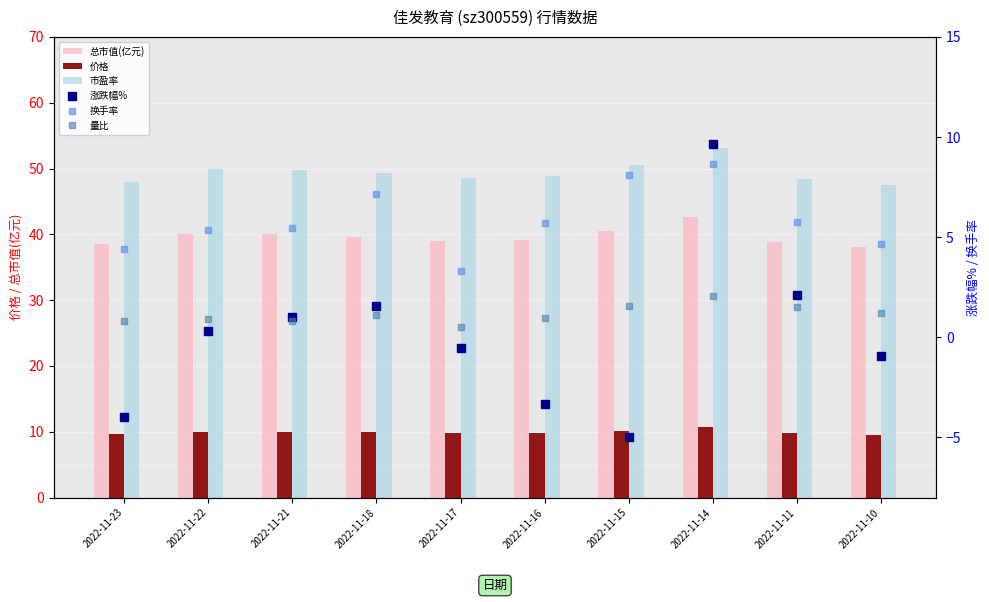

Reading right to left, transcribe all the data shown in this chart.

总市值(亿元): 2022-11-10=38.1	2022-11-11=38.9	2022-11-14=42.7	2022-11-15=40.5	2022-11-16=39.2	2022-11-17=39.0	2022-11-18=39.6	2022-11-21=40.0	2022-11-22=40.1	2022-11-23=38.5
价格: 2022-11-10=9.5	2022-11-11=9.7	2022-11-14=10.7	2022-11-15=10.2	2022-11-16=9.8	2022-11-17=9.8	2022-11-18=9.9	2022-11-21=10.0	2022-11-22=10.0	2022-11-23=9.6
市盈率: 2022-11-10=47.5	2022-11-11=48.5	2022-11-14=53.1	2022-11-15=50.5	2022-11-16=48.8	2022-11-17=48.5	2022-11-18=49.3	2022-11-21=49.8	2022-11-22=50.0	2022-11-23=48.0
涨跌幅%: 2022-11-10=-0.9	2022-11-11=2.1	2022-11-14=9.7	2022-11-15=-5.0	2022-11-16=-3.4	2022-11-17=-0.5	2022-11-18=1.5	2022-11-21=1.0	2022-11-22=0.3	2022-11-23=-4.0
换手率: 2022-11-10=4.7	2022-11-11=5.7	2022-11-14=8.7	2022-11-15=8.1	2022-11-16=5.7	2022-11-17=3.3	2022-11-18=7.2	2022-11-21=5.5	2022-11-22=5.4	2022-11-23=4.4
量比: 2022-11-10=1.2	2022-11-11=1.5	2022-11-14=2.1	2022-11-15=1.6	2022-11-16=0.9	2022-11-17=0.5	2022-11-18=1.1	2022-11-21=0.8	2022-11-22=0.9	2022-11-23=0.8